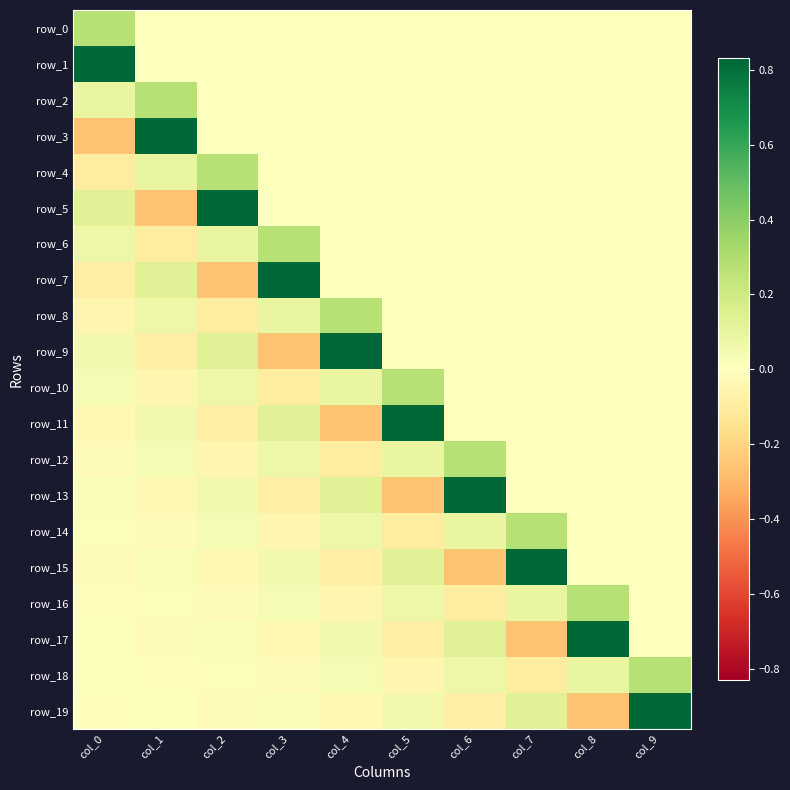

List the series in order of their peak value, lowest first.

row_0, row_2, row_4, row_6, row_8, row_10, row_12, row_14, row_16, row_18, row_1, row_3, row_5, row_7, row_9, row_11, row_13, row_15, row_17, row_19